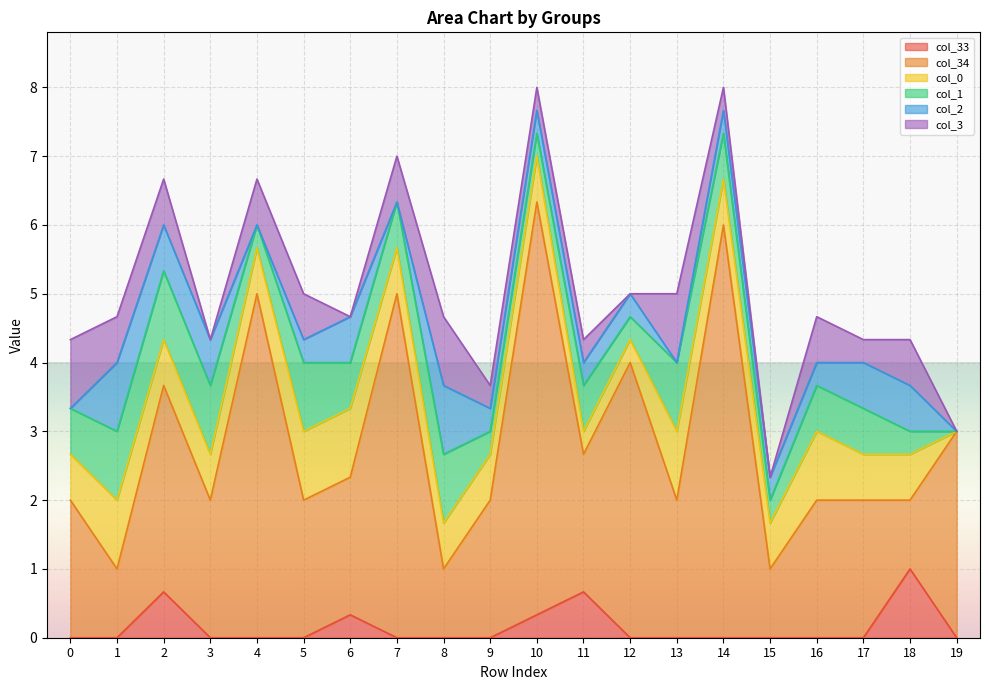

How many lines are shown in the chart?

6